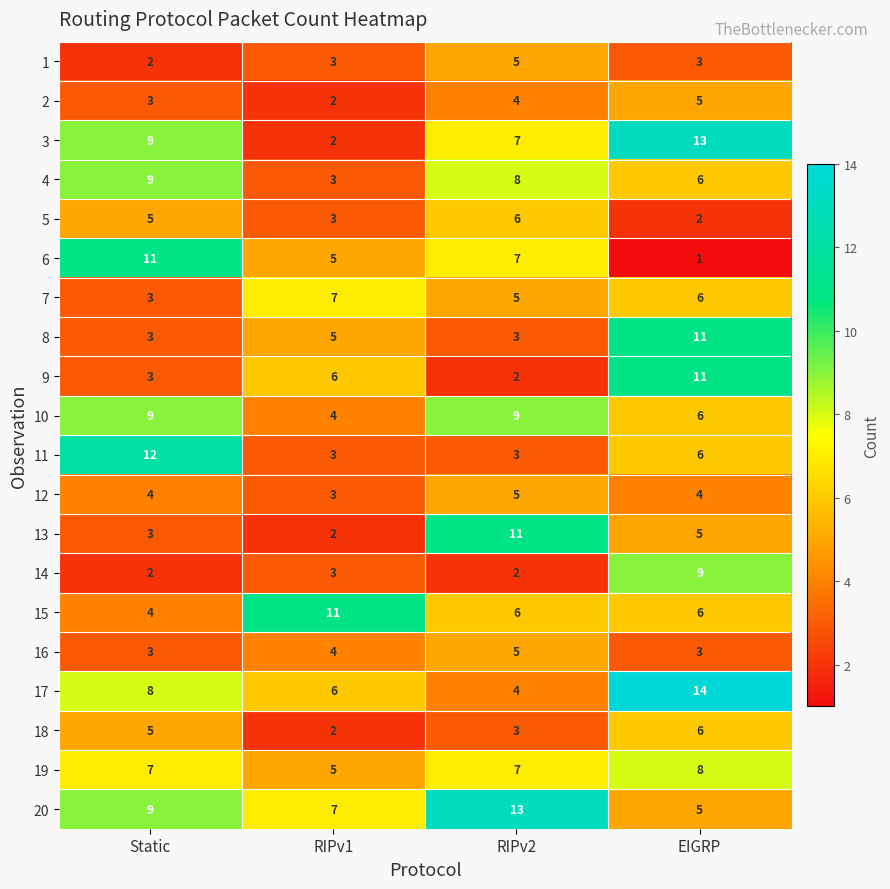

Rank the categories by 3 value from highest to lowest.

EIGRP, Static, RIPv2, RIPv1